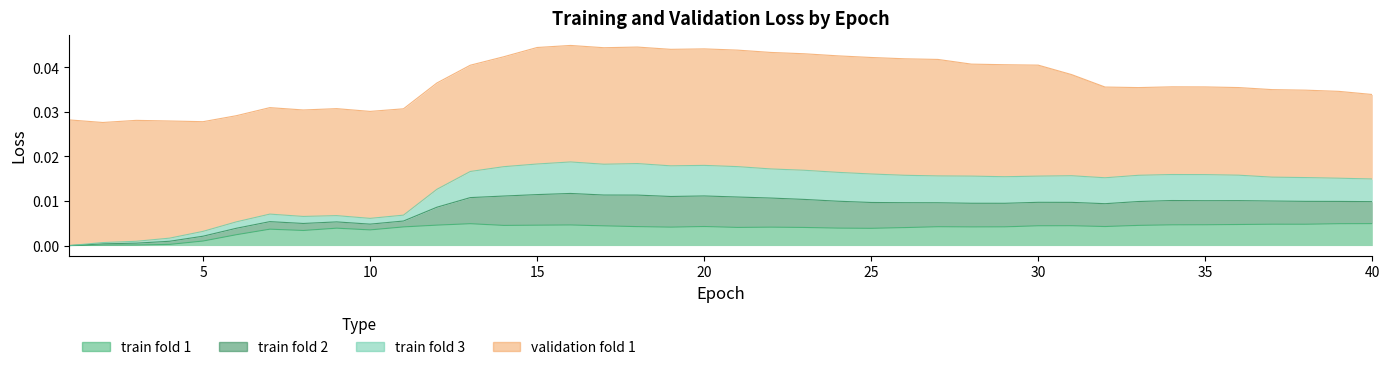

How many values in train fold 2 are above zero?

39